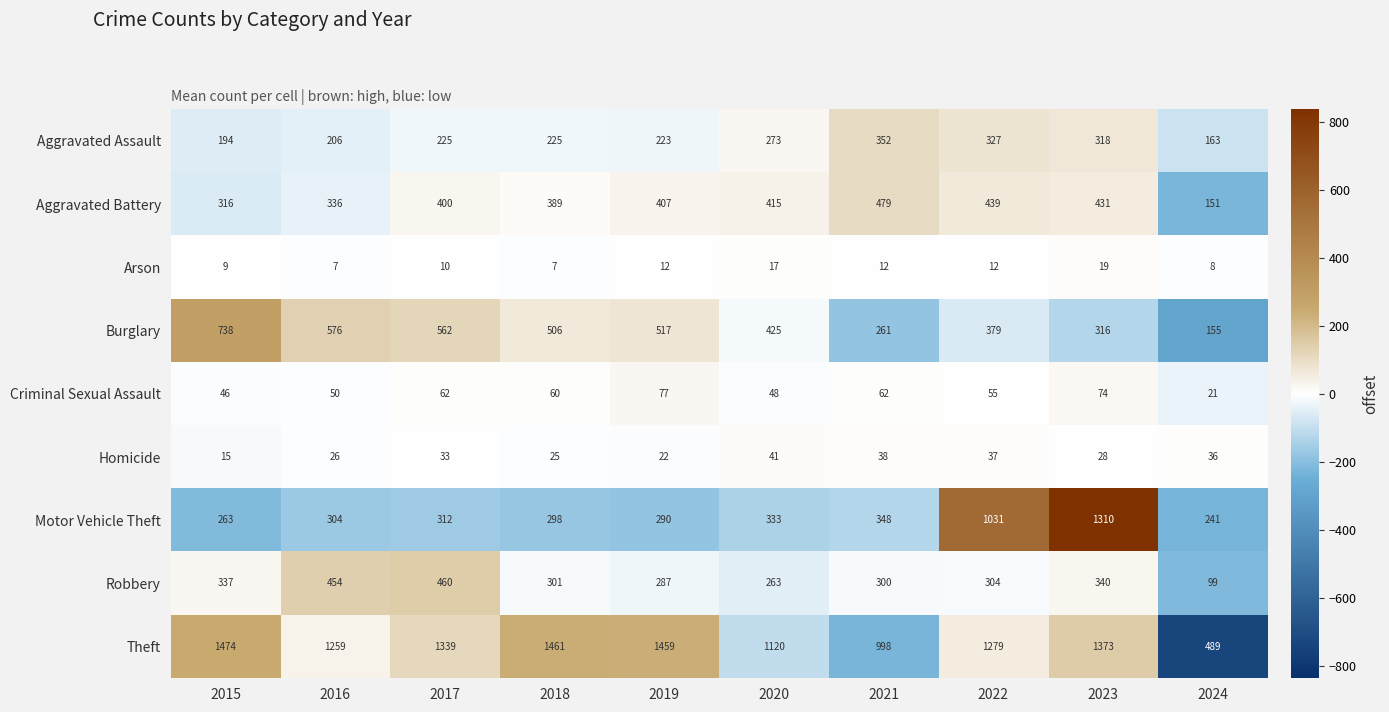

Rank the series by their maximum value, from highest to lowest.

Theft, Motor Vehicle Theft, Burglary, Aggravated Battery, Robbery, Aggravated Assault, Criminal Sexual Assault, Homicide, Arson